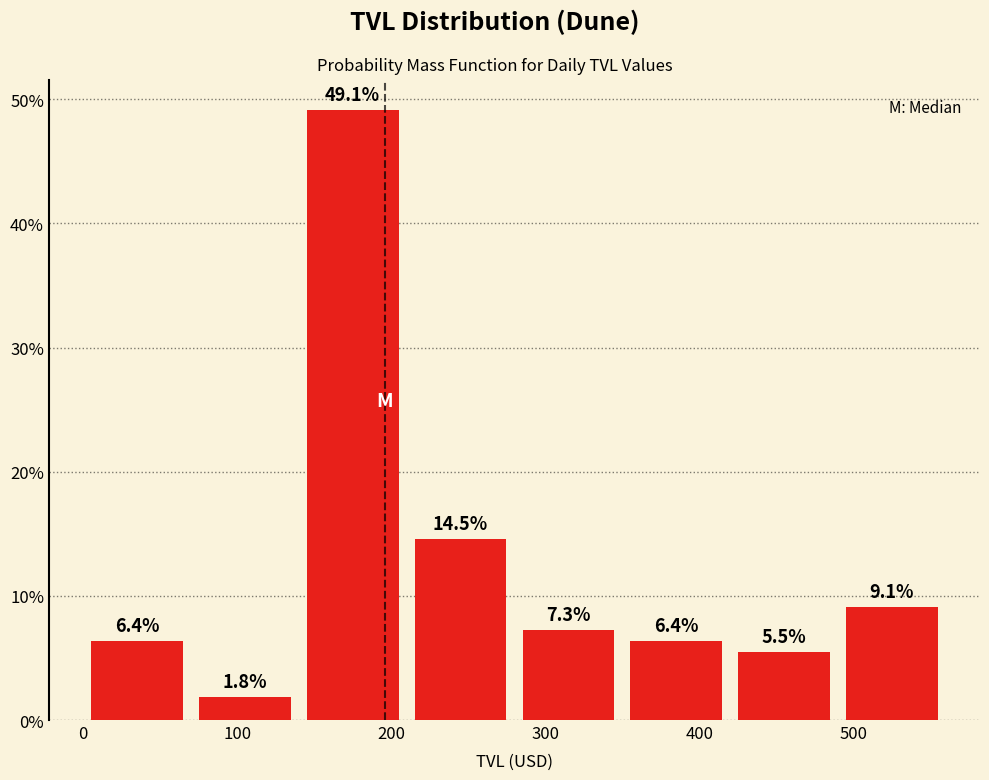

Over which range of the x-axis is the bar tallest?

140 to 210